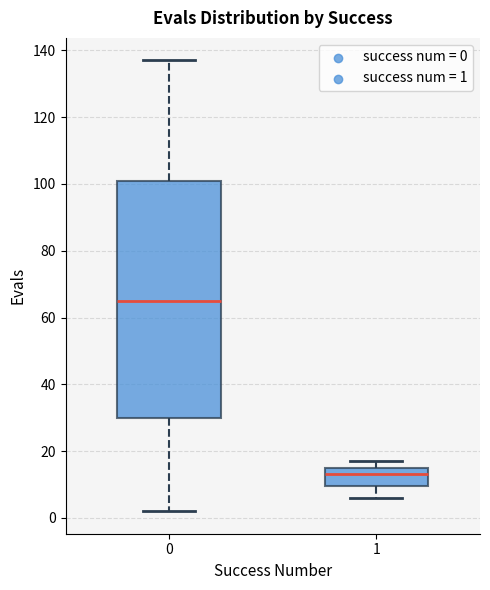

Which box's median line is the lowest?

1